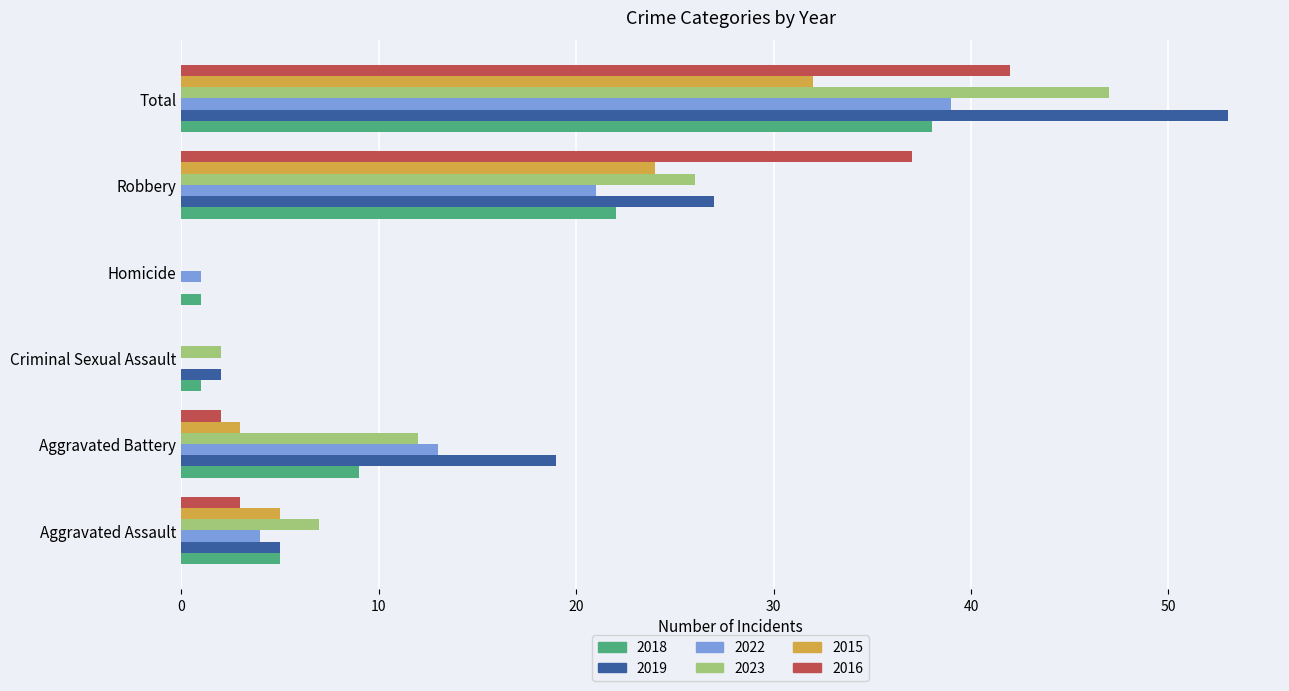

Which series has the widest spread of values?

2019